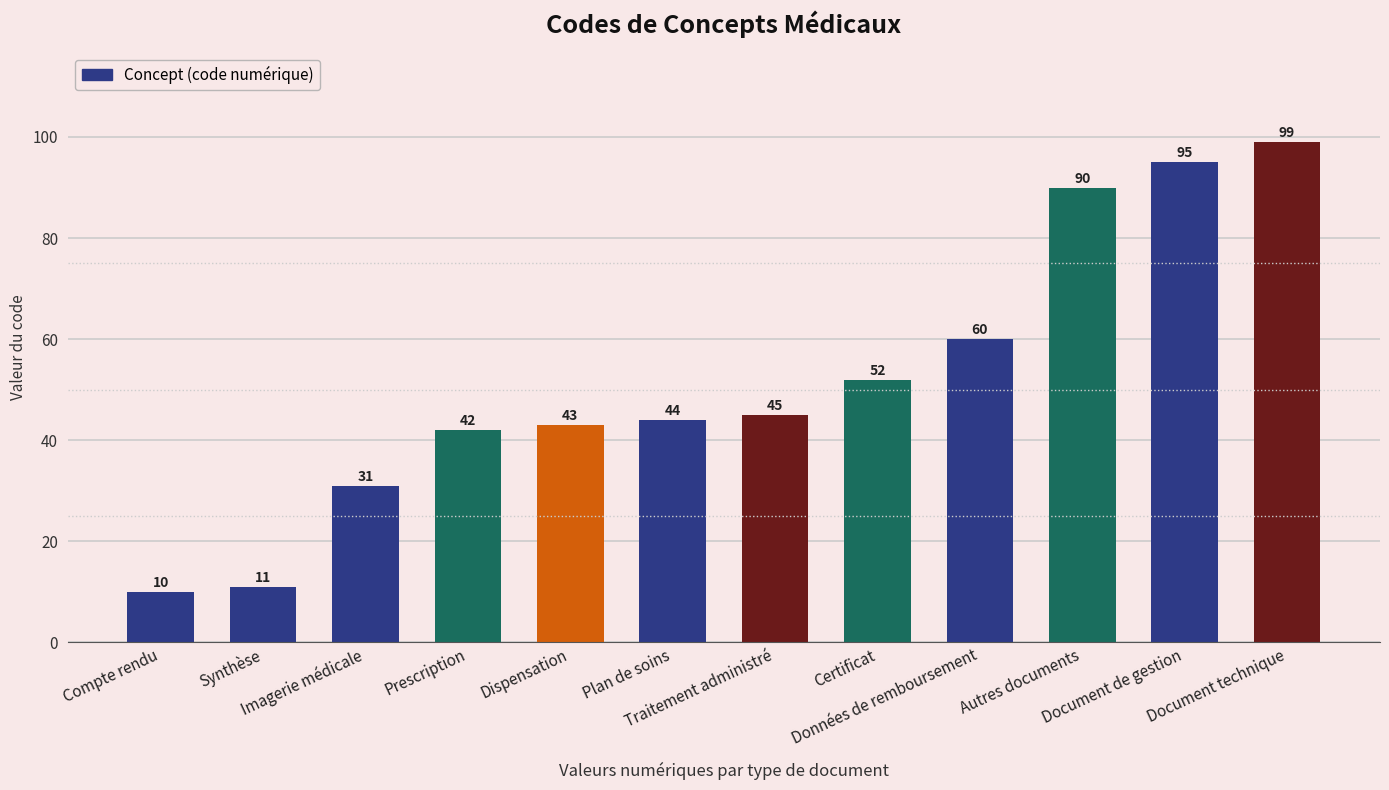

Between Certificat and Prescription, which is larger?

Certificat